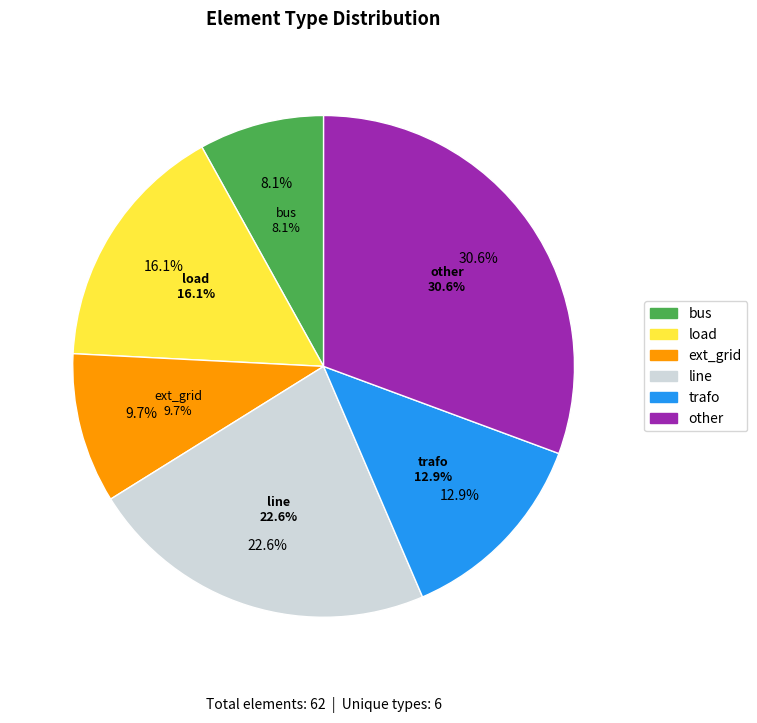

Is it true that line is 8% of the pie?

False